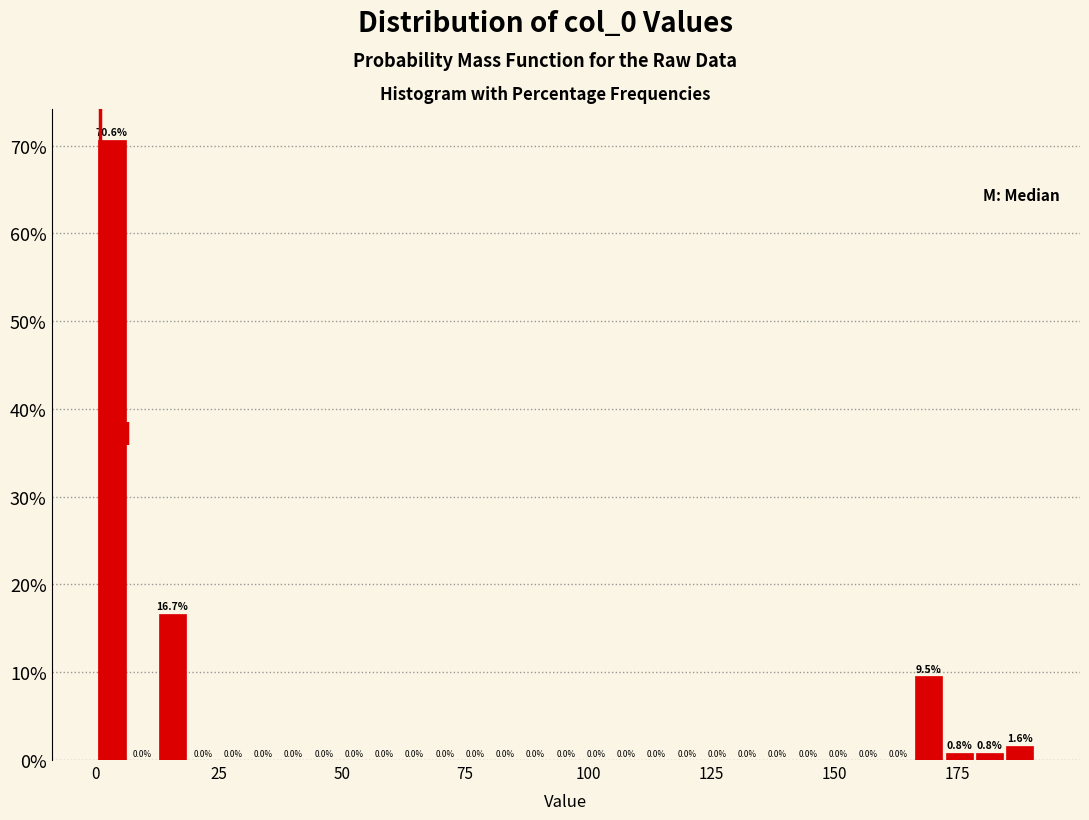

Around what value on the x-axis is the tallest bar? Give the approximate position of its centre, as read against the axis.

5